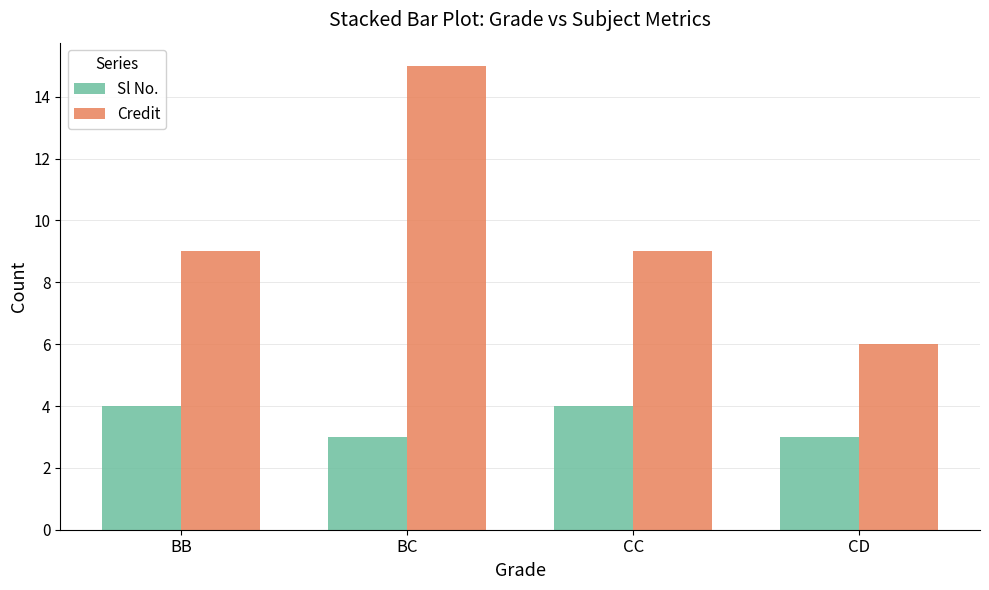

What are all the series names shown in the legend?

Sl No., Credit